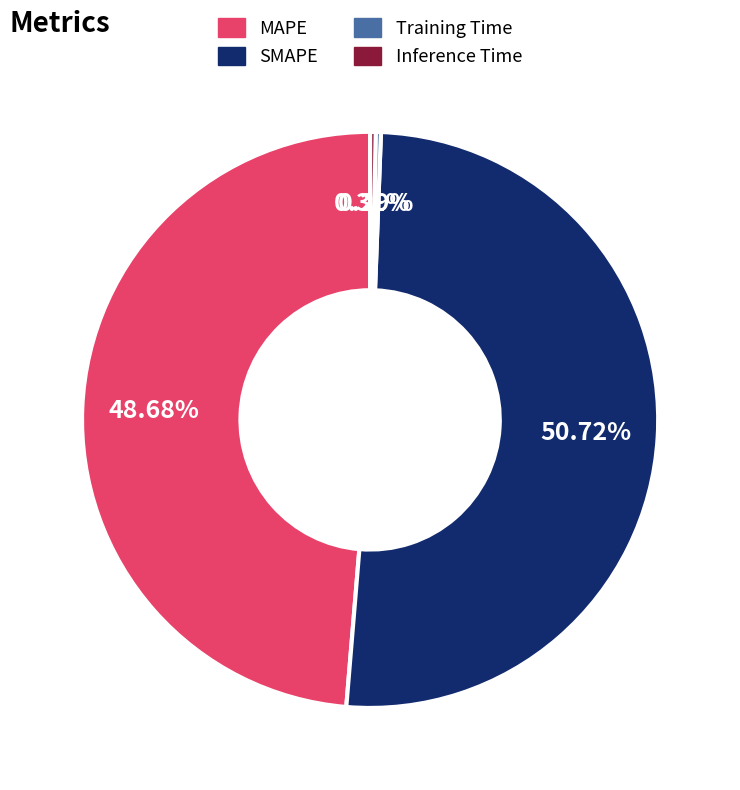

Is SMAPE the majority of the pie?

Yes